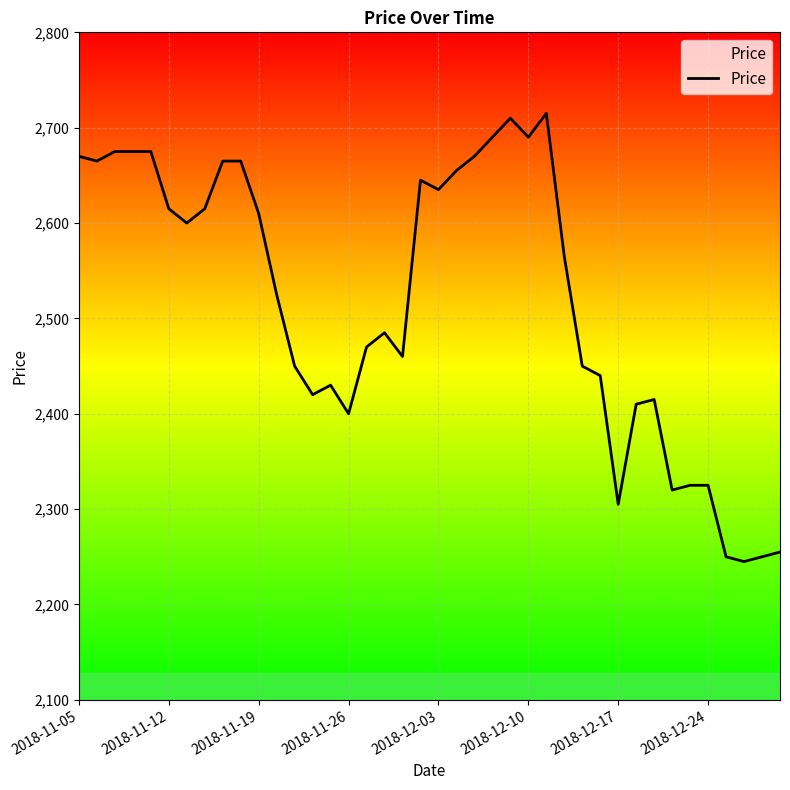

What is the minimum value shown in the chart?

2245